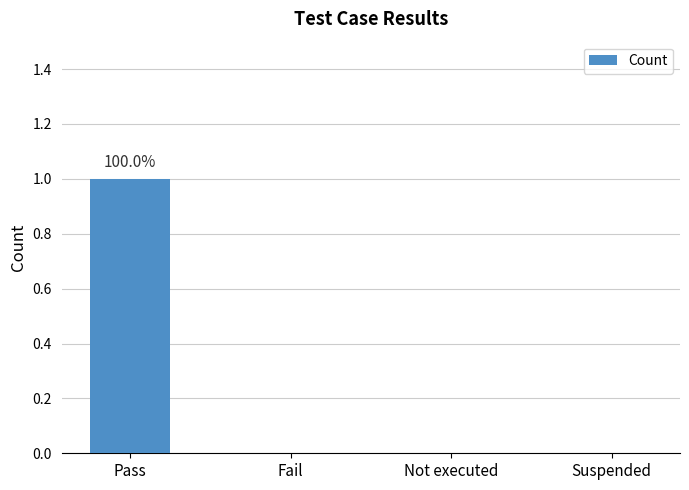

How many distinct data groups are displayed?

1